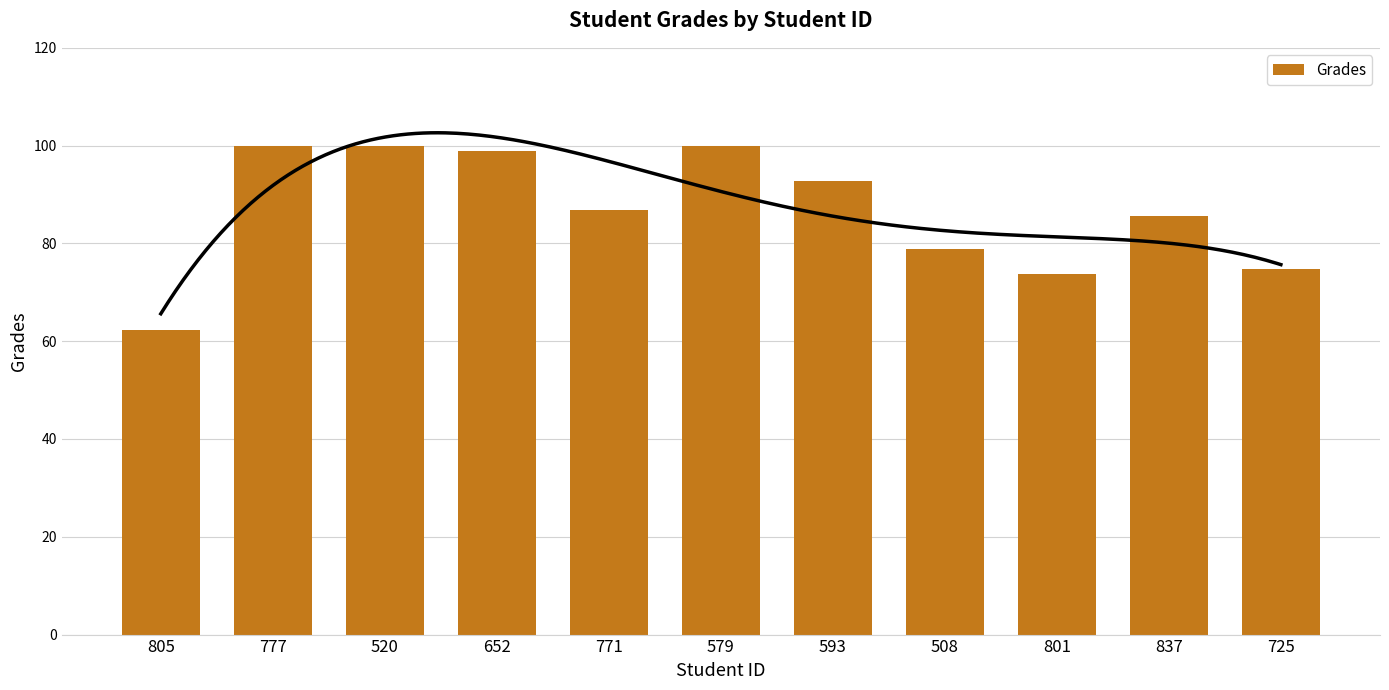

What is the sum of all values?

953.6